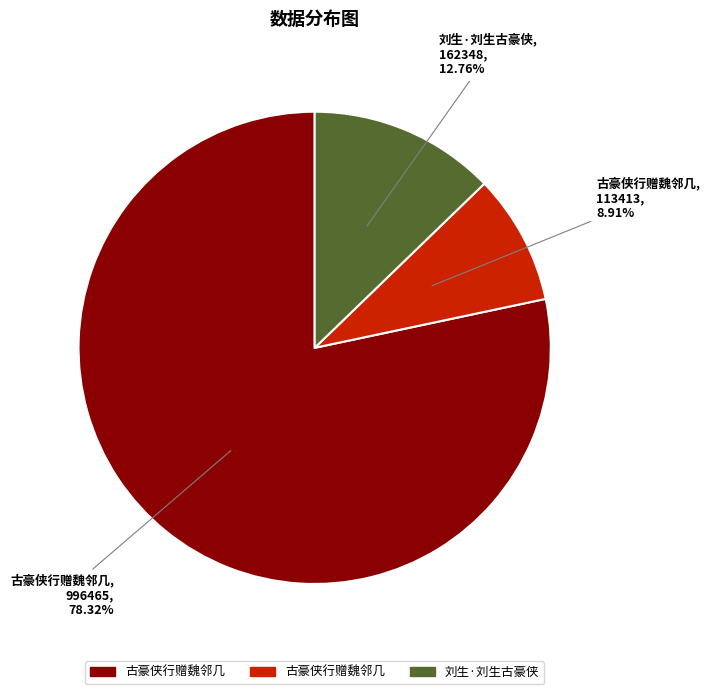

Does any single category account for the majority?

Yes